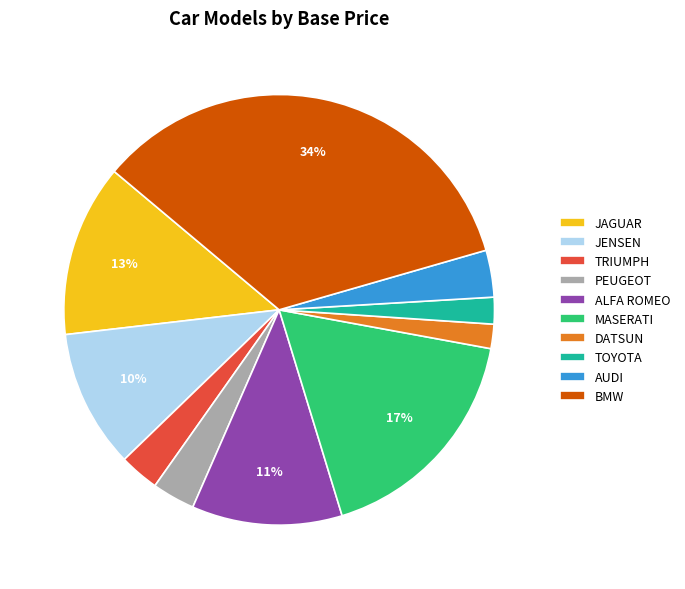

What is the largest slice in the pie chart?

BMW